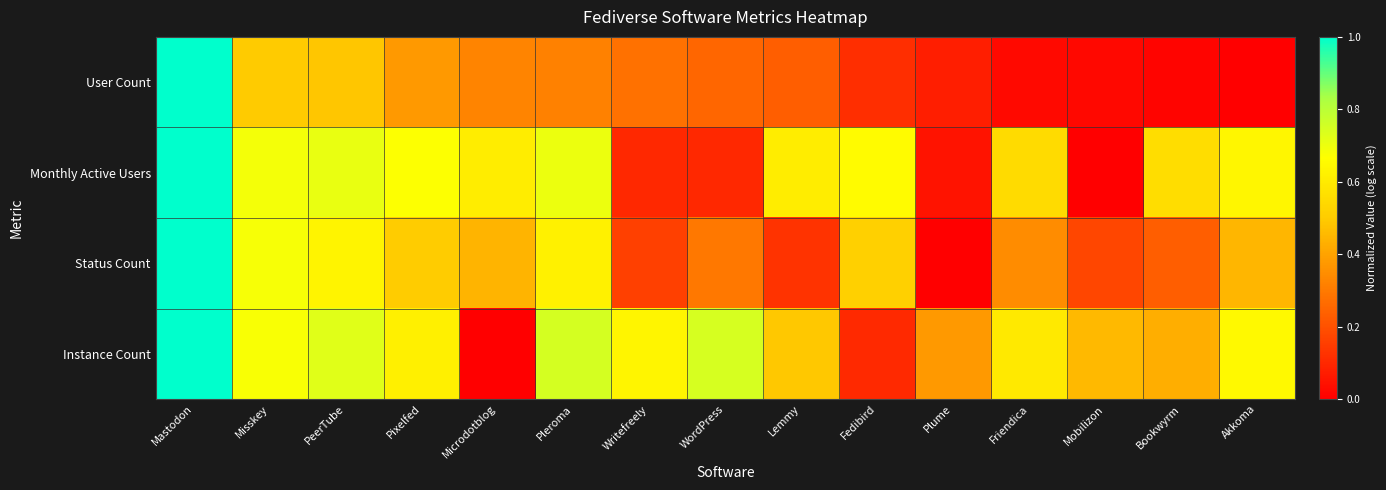

Reading right to left, what are all the values shown in this chart?

User Count: Akkoma=0.0	Bookwyrm=0.0	Mobilizon=0.0	Friendica=0.0	Plume=0.1	Fedibird=0.1	Lemmy=0.2	WordPress=0.3	Writefreely=0.3	Pleroma=0.3	Microdotblog=0.3	Pixelfed=0.4	PeerTube=0.5	Misskey=0.5	Mastodon=1.0
Monthly Active Users: Akkoma=0.6	Bookwyrm=0.6	Mobilizon=0.0	Friendica=0.5	Plume=0.0	Fedibird=0.7	Lemmy=0.6	WordPress=0.1	Writefreely=0.1	Pleroma=0.7	Microdotblog=0.6	Pixelfed=0.7	PeerTube=0.7	Misskey=0.7	Mastodon=1.0
Status Count: Akkoma=0.4	Bookwyrm=0.2	Mobilizon=0.2	Friendica=0.3	Plume=0.0	Fedibird=0.5	Lemmy=0.1	WordPress=0.3	Writefreely=0.2	Pleroma=0.6	Microdotblog=0.4	Pixelfed=0.5	PeerTube=0.6	Misskey=0.7	Mastodon=1.0
Instance Count: Akkoma=0.6	Bookwyrm=0.4	Mobilizon=0.5	Friendica=0.6	Plume=0.4	Fedibird=0.1	Lemmy=0.5	WordPress=0.7	Writefreely=0.6	Pleroma=0.7	Microdotblog=0.0	Pixelfed=0.6	PeerTube=0.7	Misskey=0.7	Mastodon=1.0